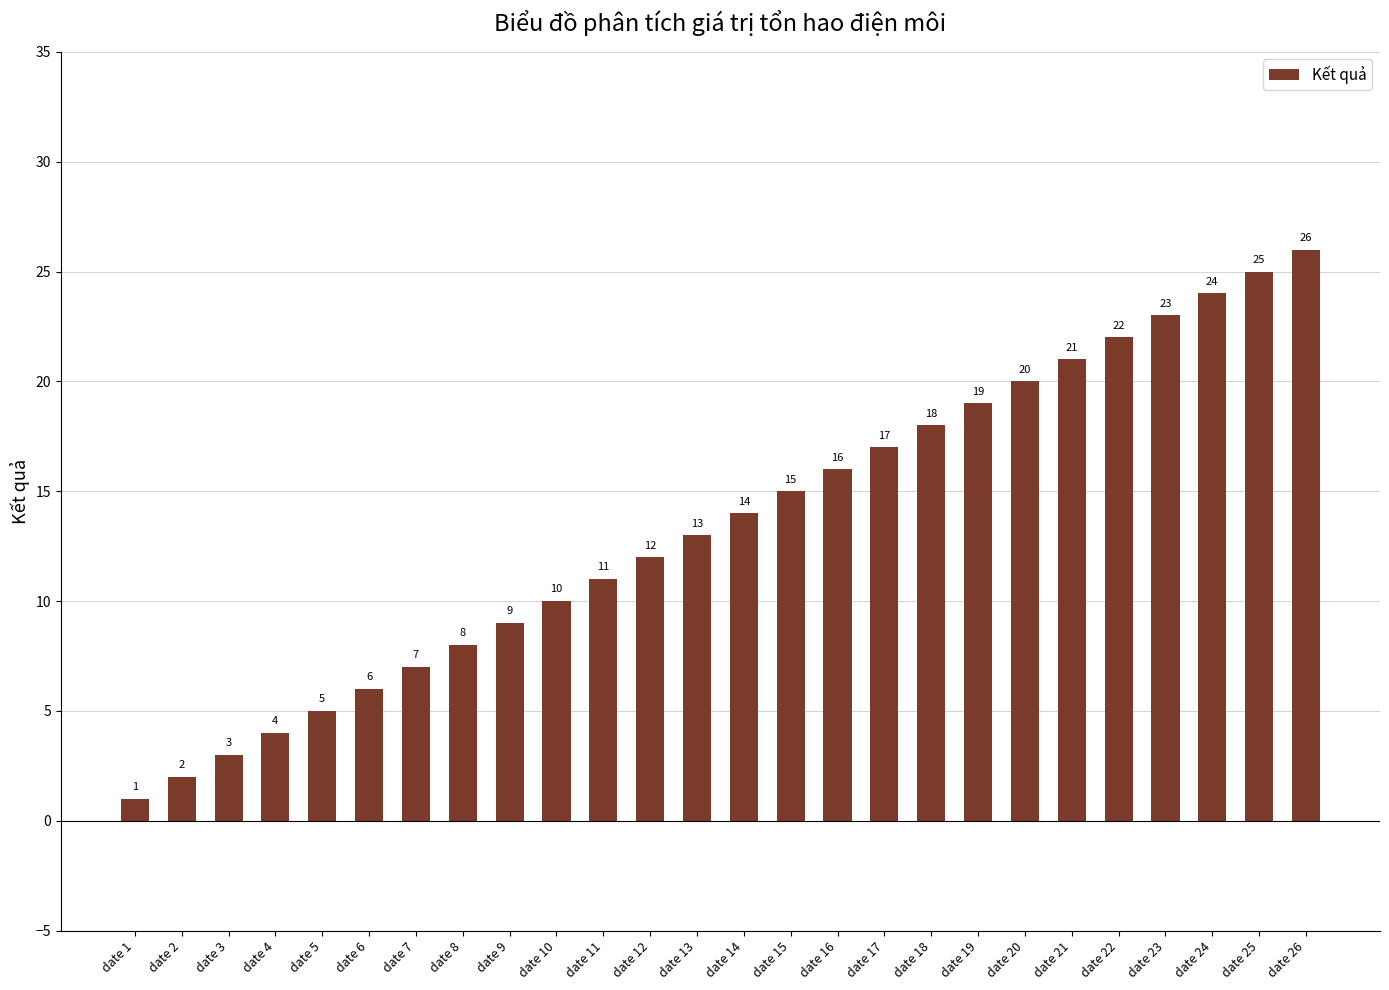

How many series are shown in this chart?

1